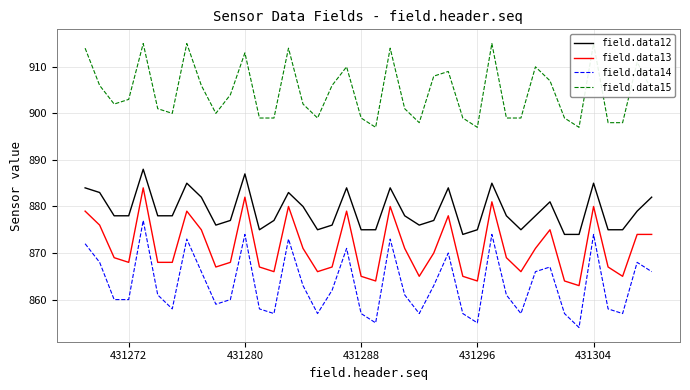

Which series has the largest total across all categories?

field.data15